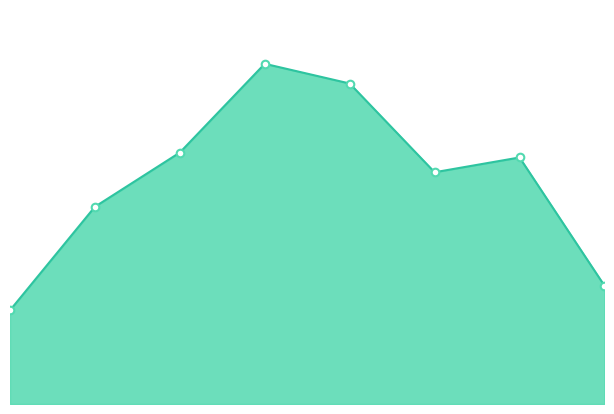

How many lines are shown in the chart?

1